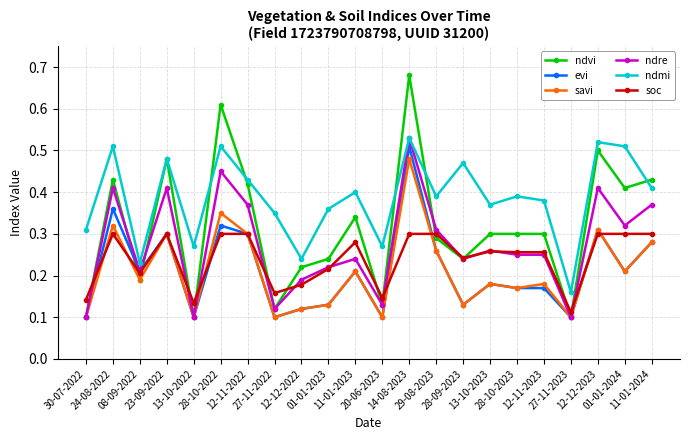

How many savi values are between 0 and 1?

22